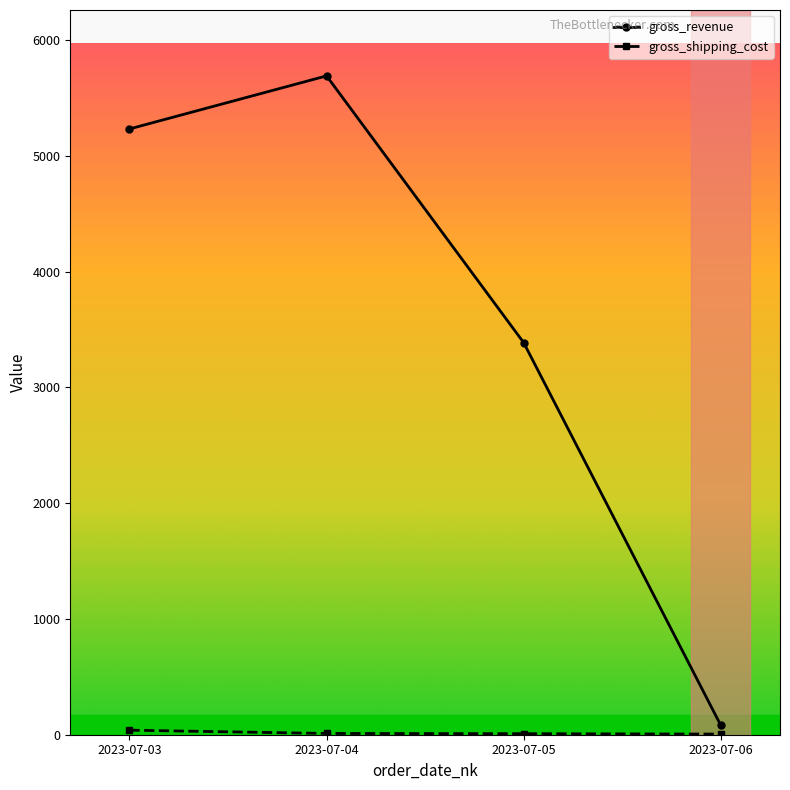

What is the average value of the gross_revenue series?

3597.5